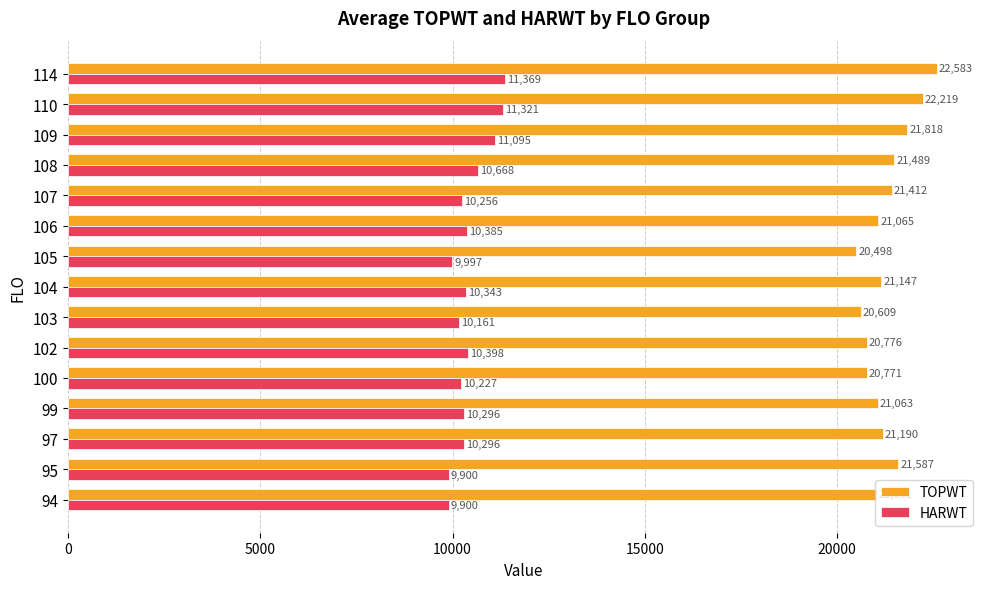

What is the difference between the HARWT values at 100 and 102?

171